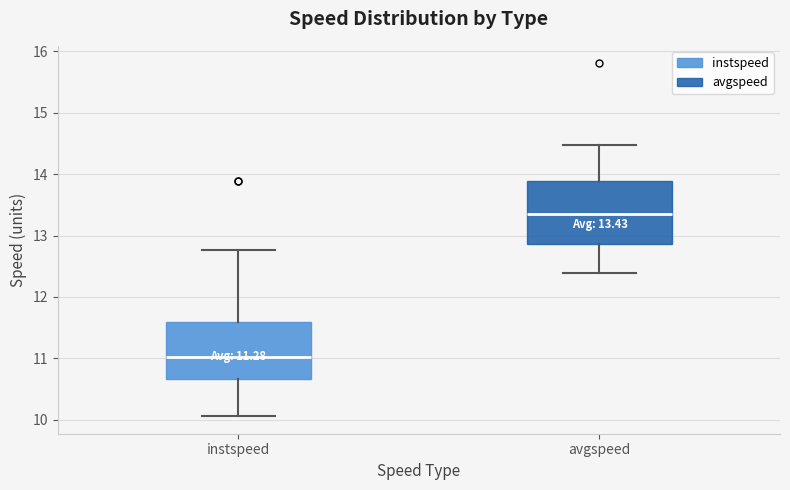

Which box has the lowest median line?

instspeed